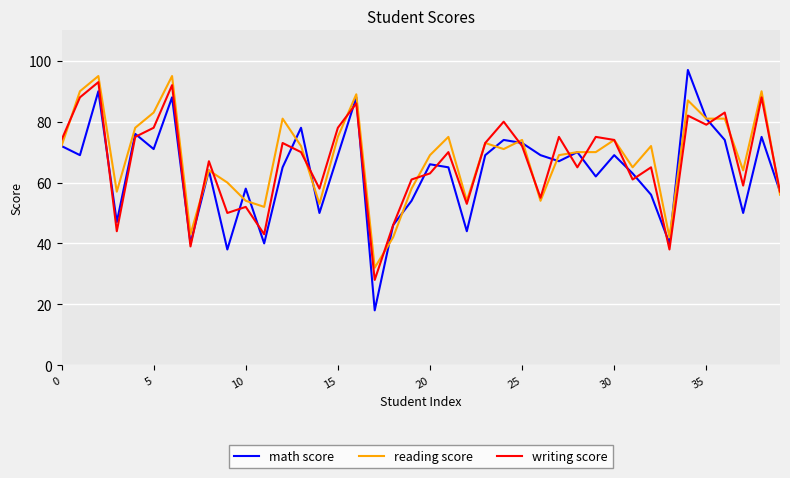

Which series has the largest range (max minus min)?

math score